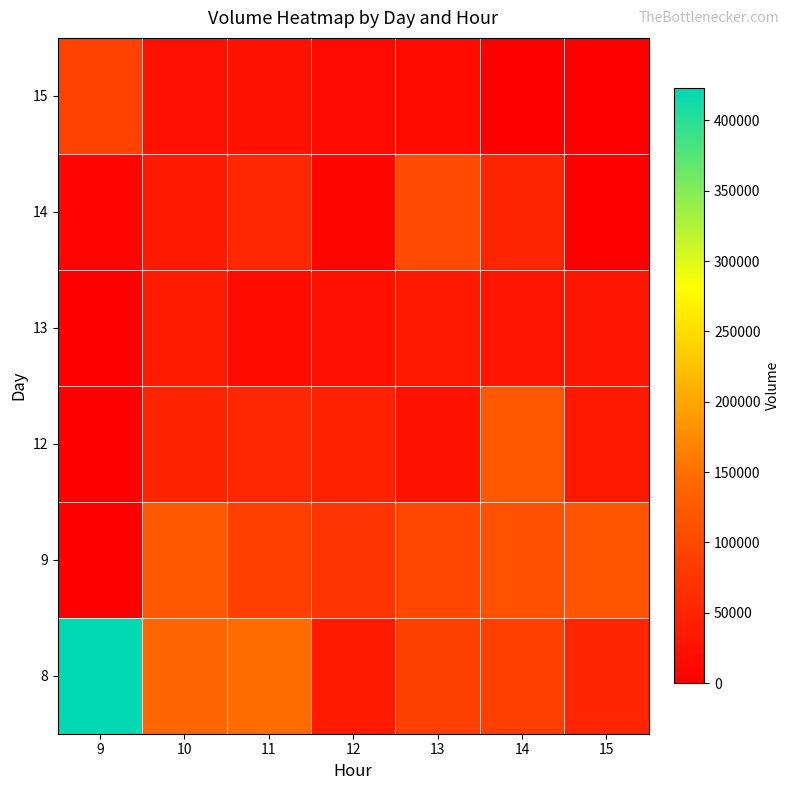

Which series has the widest spread of values?

8